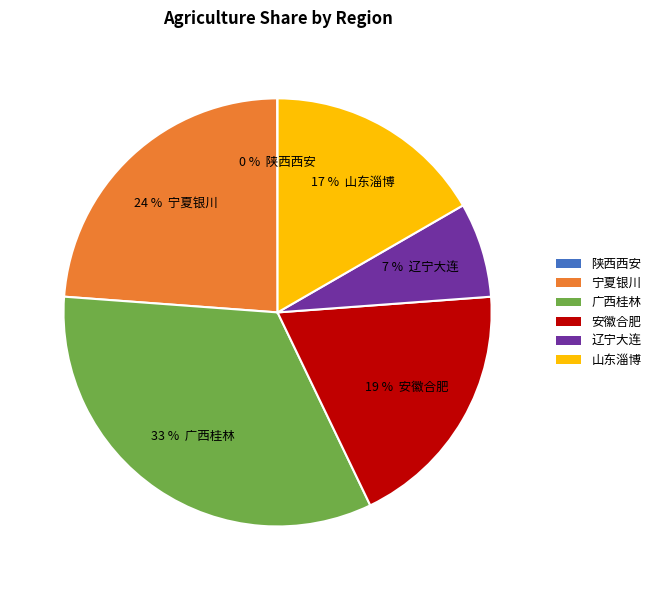

To the nearest percent, what is the combined percentage of 广西桂林 and 宁夏银川?

57%